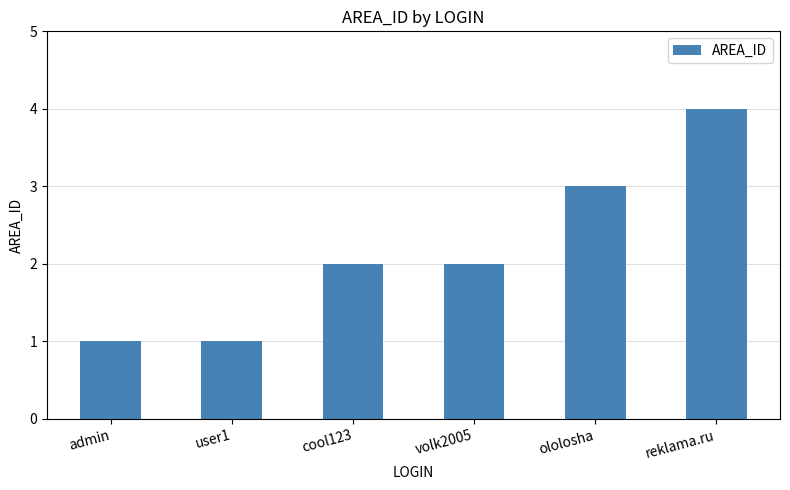

Is it true that the value at reklama.ru is 4?

True